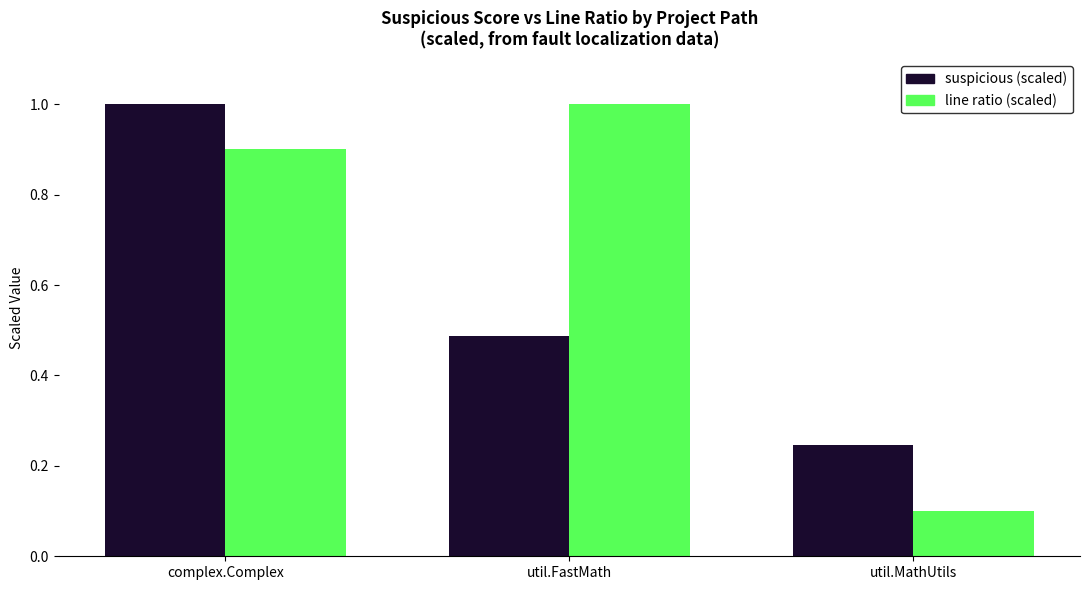

Which category has the highest value in the line ratio (scaled) series?

util.FastMath